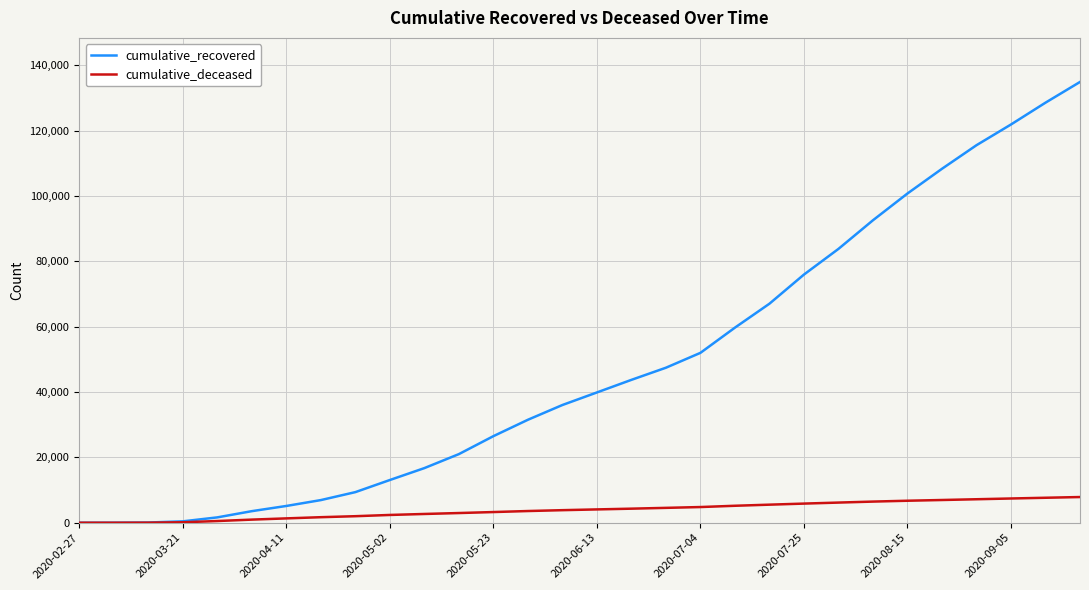

How many lines are shown in the chart?

2